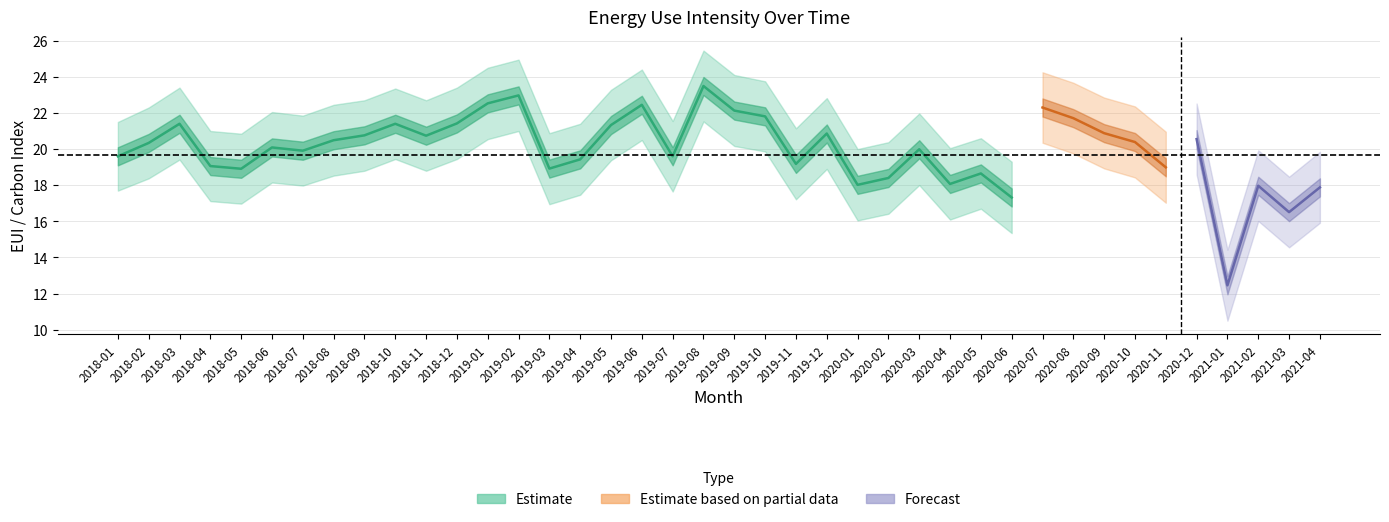

True or false: carbon_index_center has a value of 18.7 at 2021-01.

False